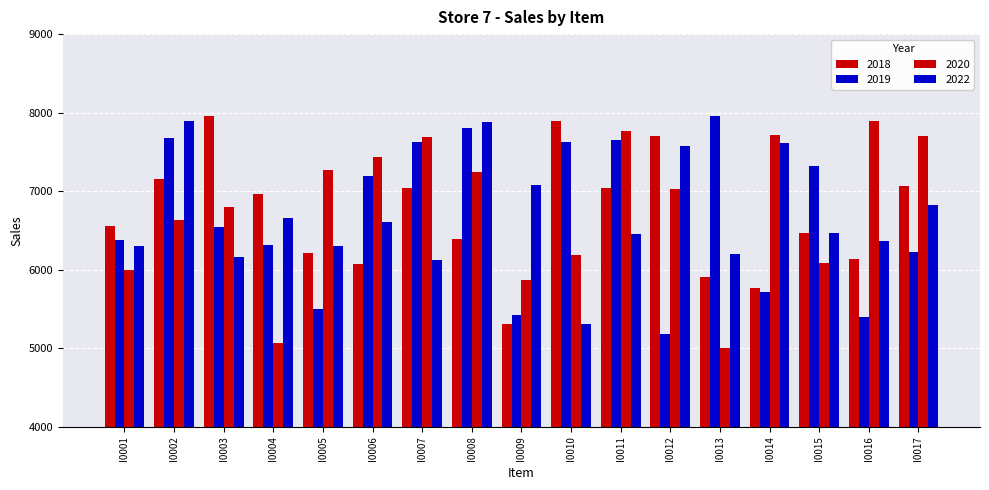

How many categories are shown in the chart?

17